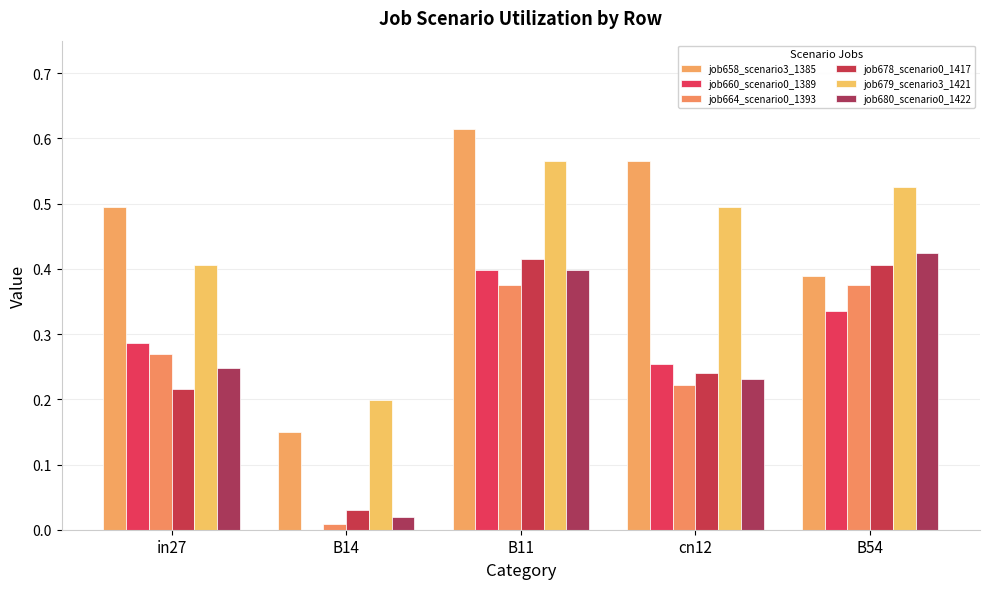

What is the label of the 4th bar from the left?

cn12